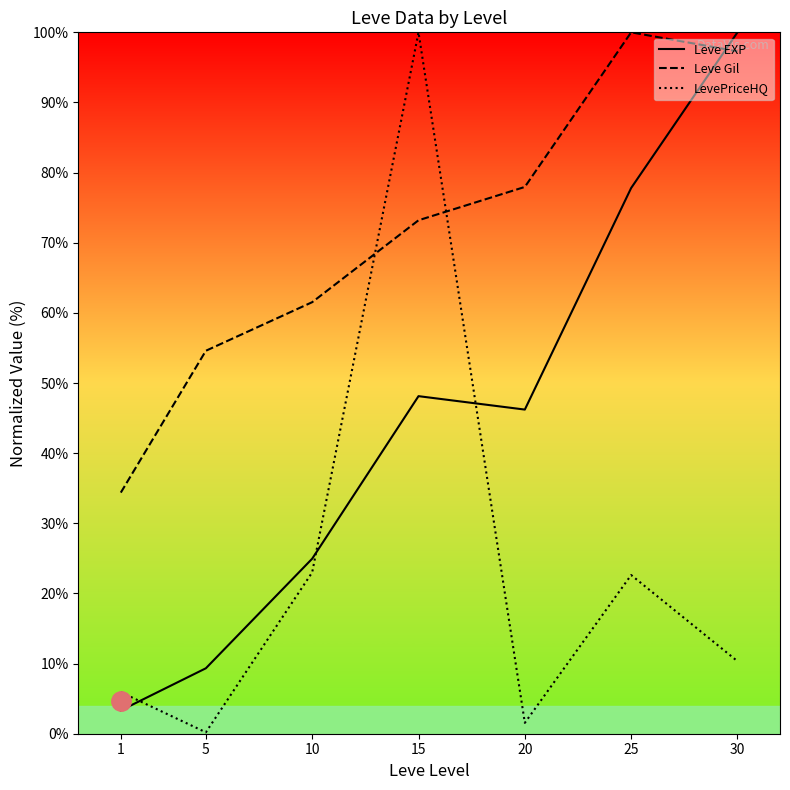

Does the chart display data point markers on the line(s)?

No